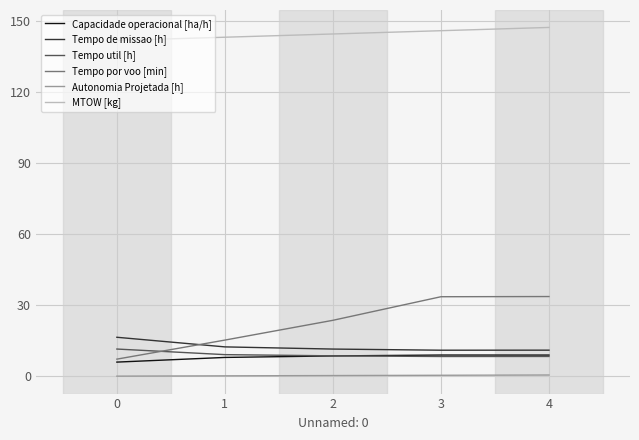

Which series has the widest spread of values?

Tempo por voo [min]